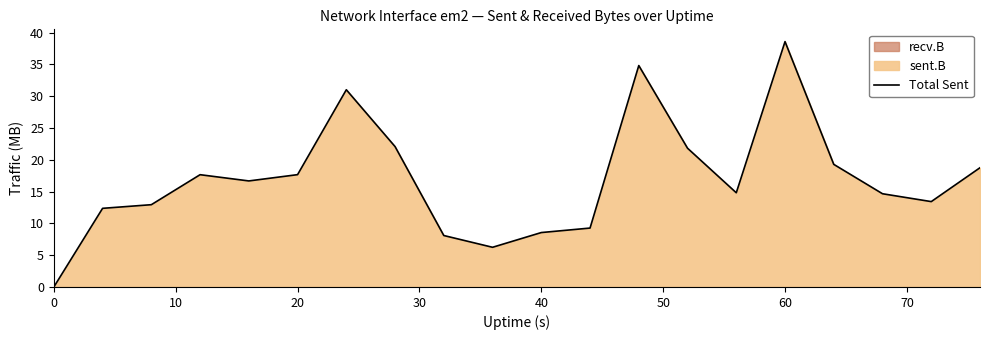

Which category has the highest value in the Total Sent series?

60